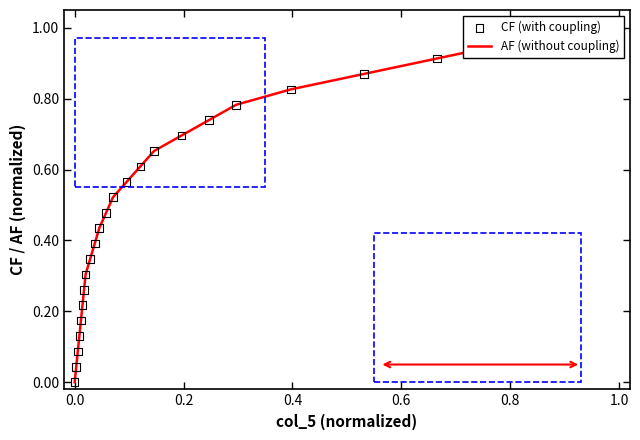

Which series reaches the maximum Y coordinate?

AF (without coupling)